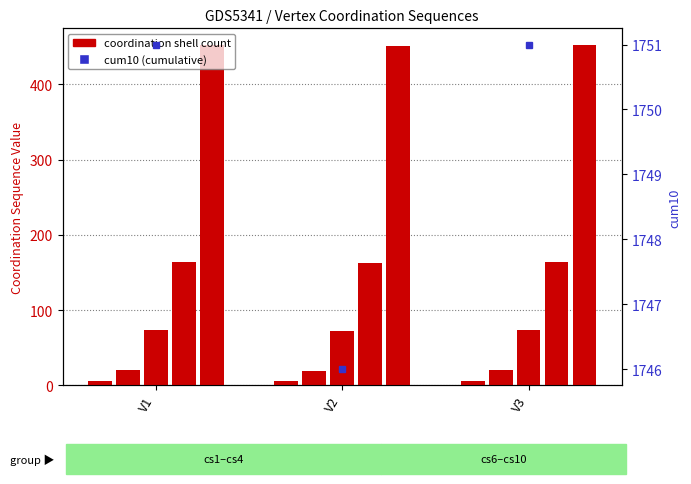

What is the total value across all series at V2?

705